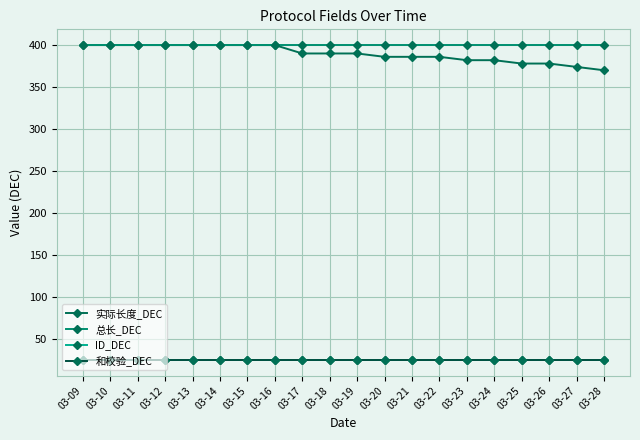

What is the spread (max minus min) of values at 03-21?

375